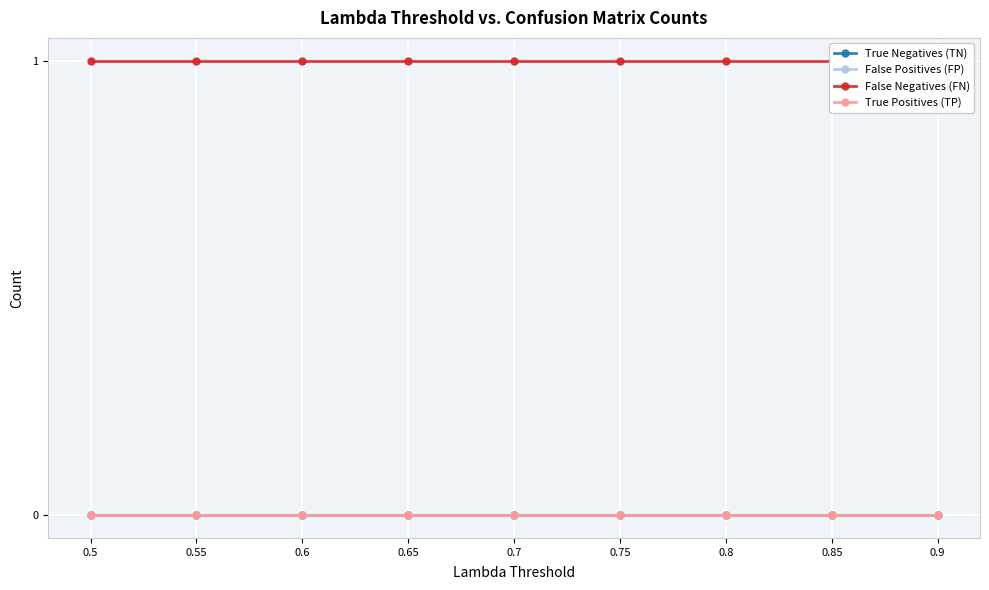

Reading right to left, what are all the values shown in this chart?

True Negatives (TN): 0.9=0	0.85=0	0.8=0	0.75=0	0.7=0	0.65=0	0.6=0	0.55=0	0.5=0
False Positives (FP): 0.9=0	0.85=0	0.8=0	0.75=0	0.7=0	0.65=0	0.6=0	0.55=0	0.5=0
False Negatives (FN): 0.9=1	0.85=1	0.8=1	0.75=1	0.7=1	0.65=1	0.6=1	0.55=1	0.5=1
True Positives (TP): 0.9=0	0.85=0	0.8=0	0.75=0	0.7=0	0.65=0	0.6=0	0.55=0	0.5=0